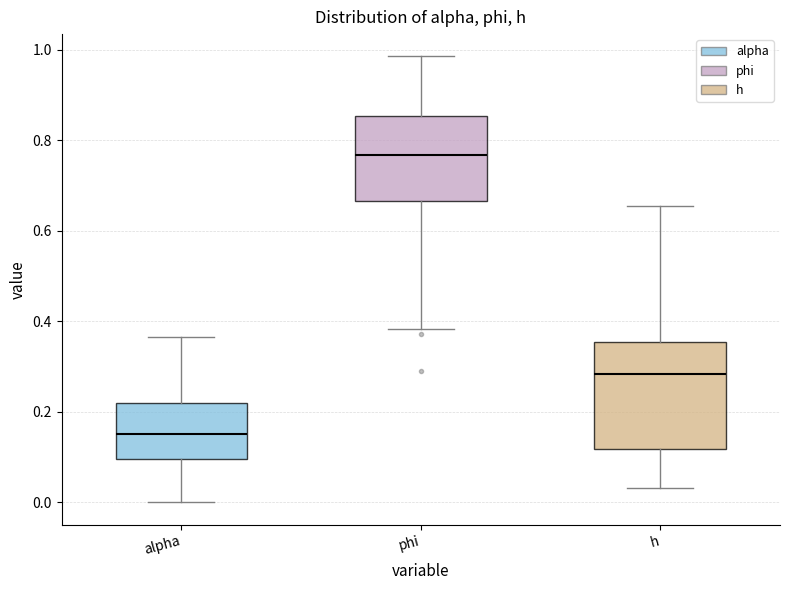

Which box's median line is the highest?

phi